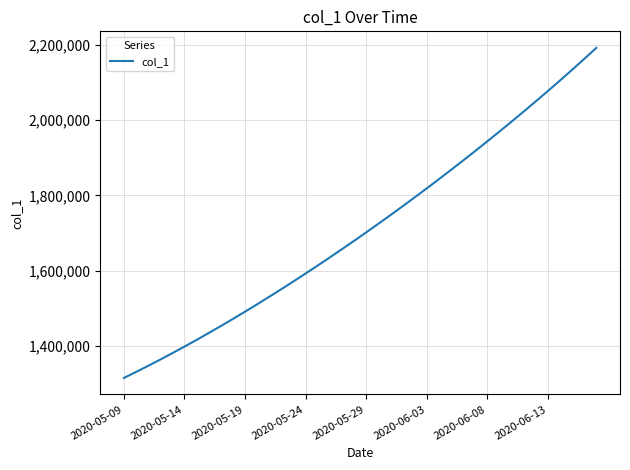

What is the smallest value displayed?

1315099.0